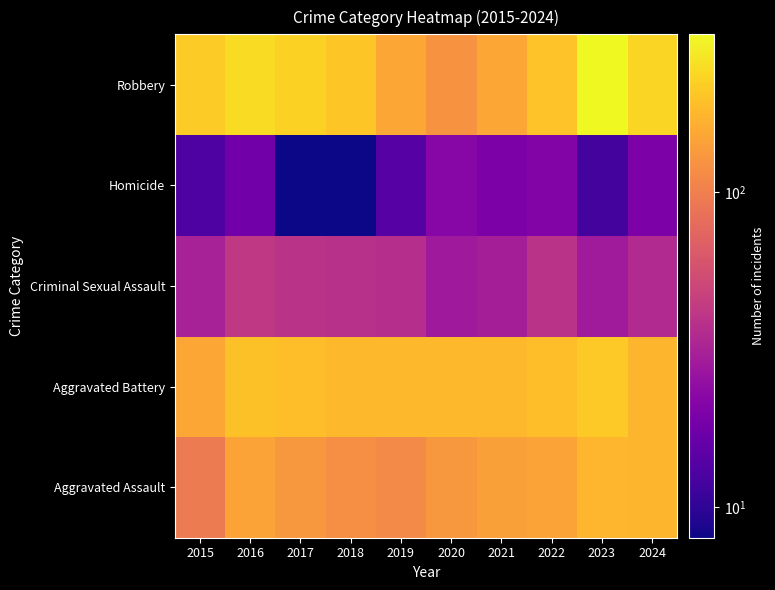

At how many categories does at least one series exceed 195?

7